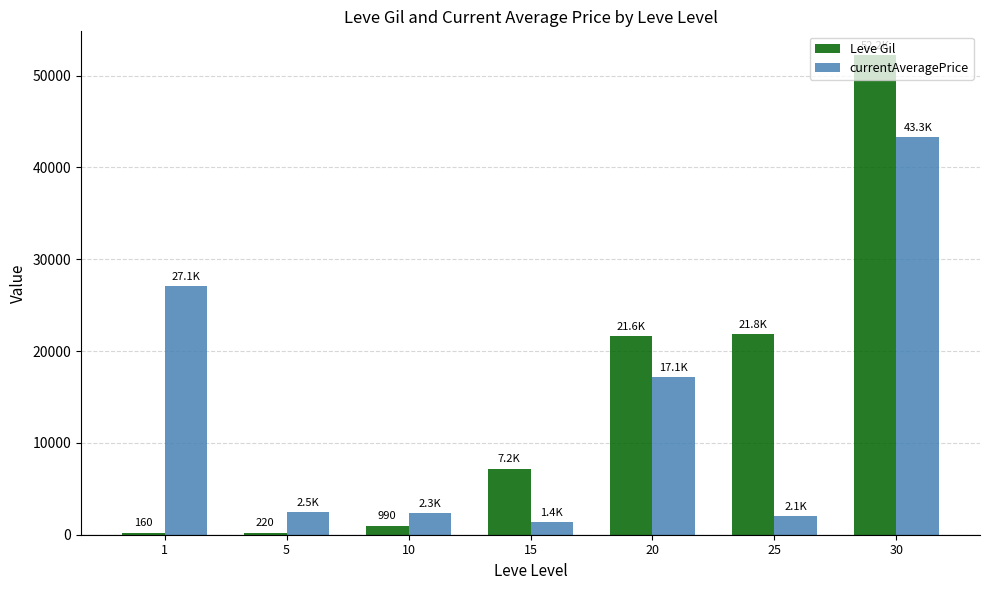

At which category is the sum across all series the highest?

30